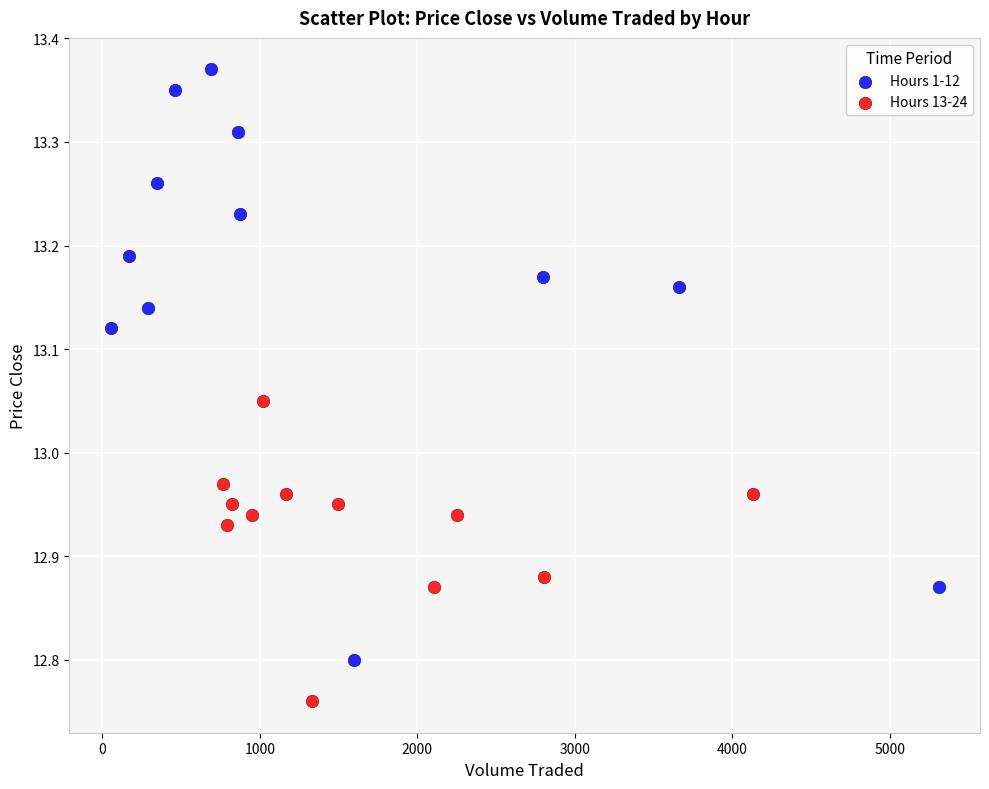

Which series has the largest Y range (max minus min)?

Hours 1-12